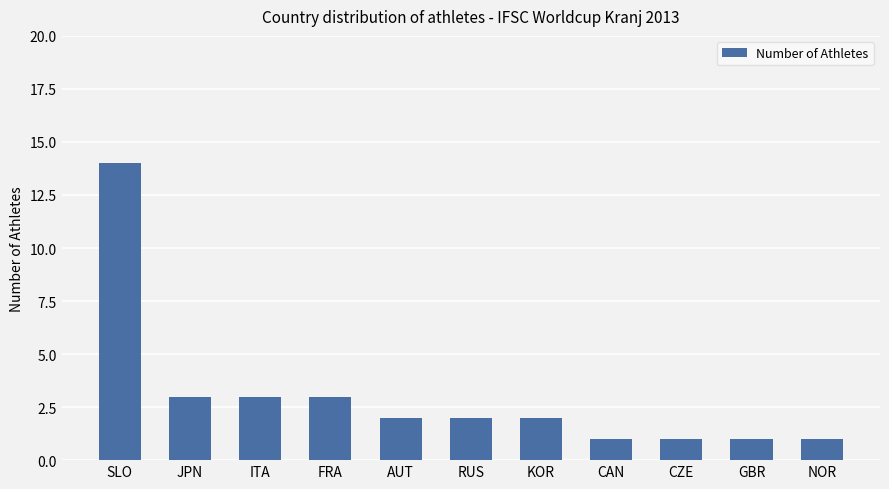

Reading right to left, what are all the values shown in this chart?

1	1	1	1	2	2	2	3	3	3	14